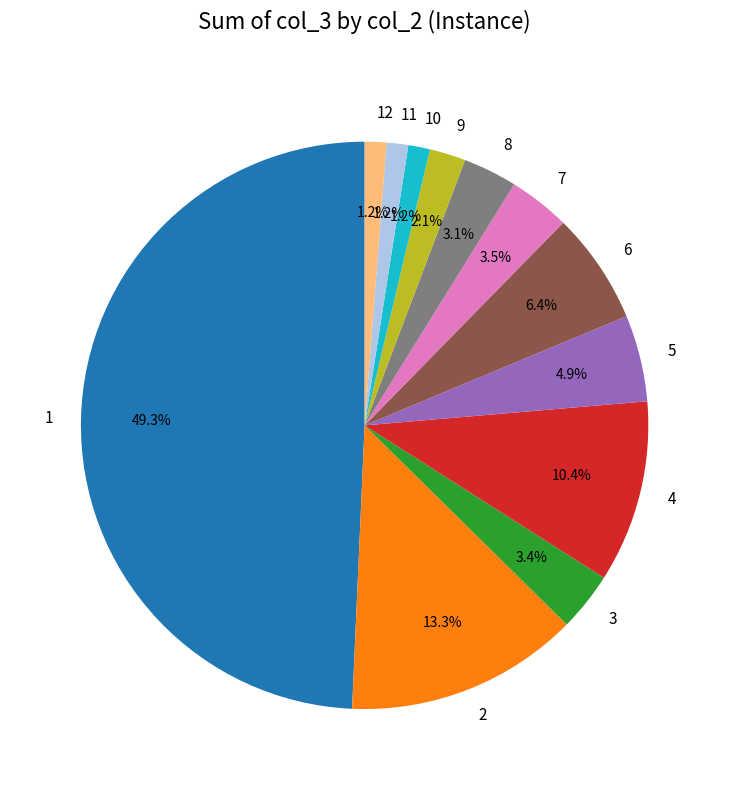

Is the sum of 6 and 1 greater than half?

Yes